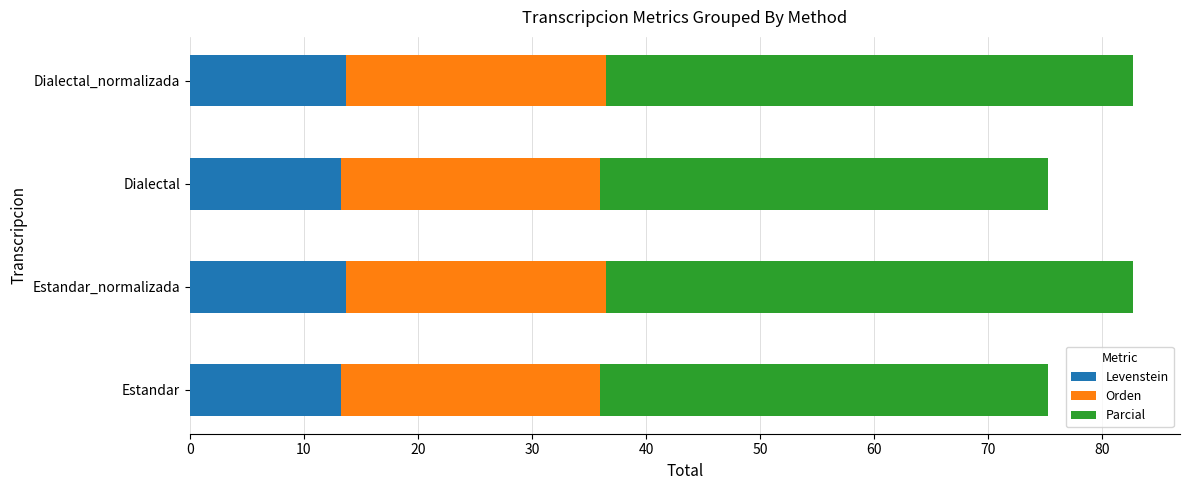

True or false: Levenstein has a value of 13.7 at Estandar_normalizada.

True